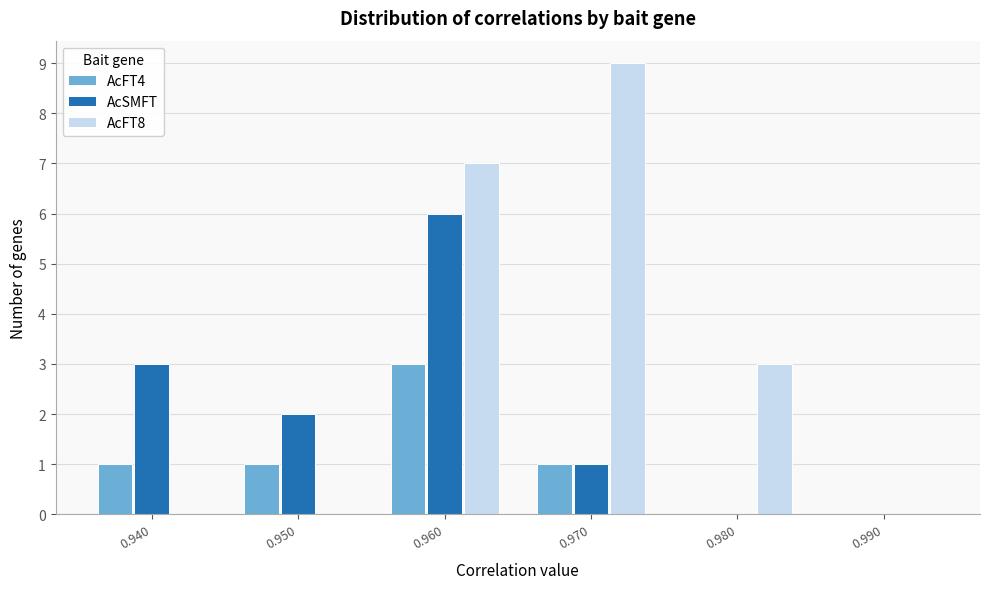

In the AcFT8 series, which range on the x-axis has the tallest bar?

0.965 to 0.975